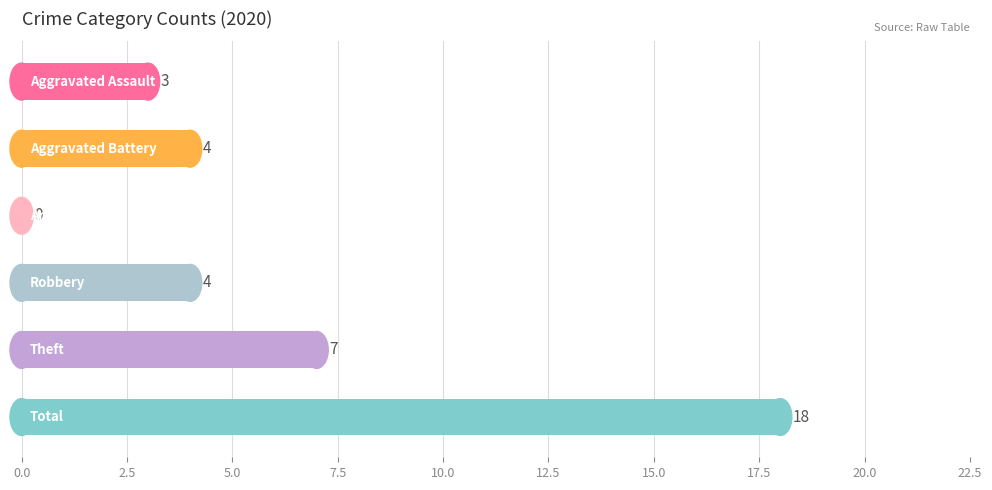

What is the sum of all values?

36